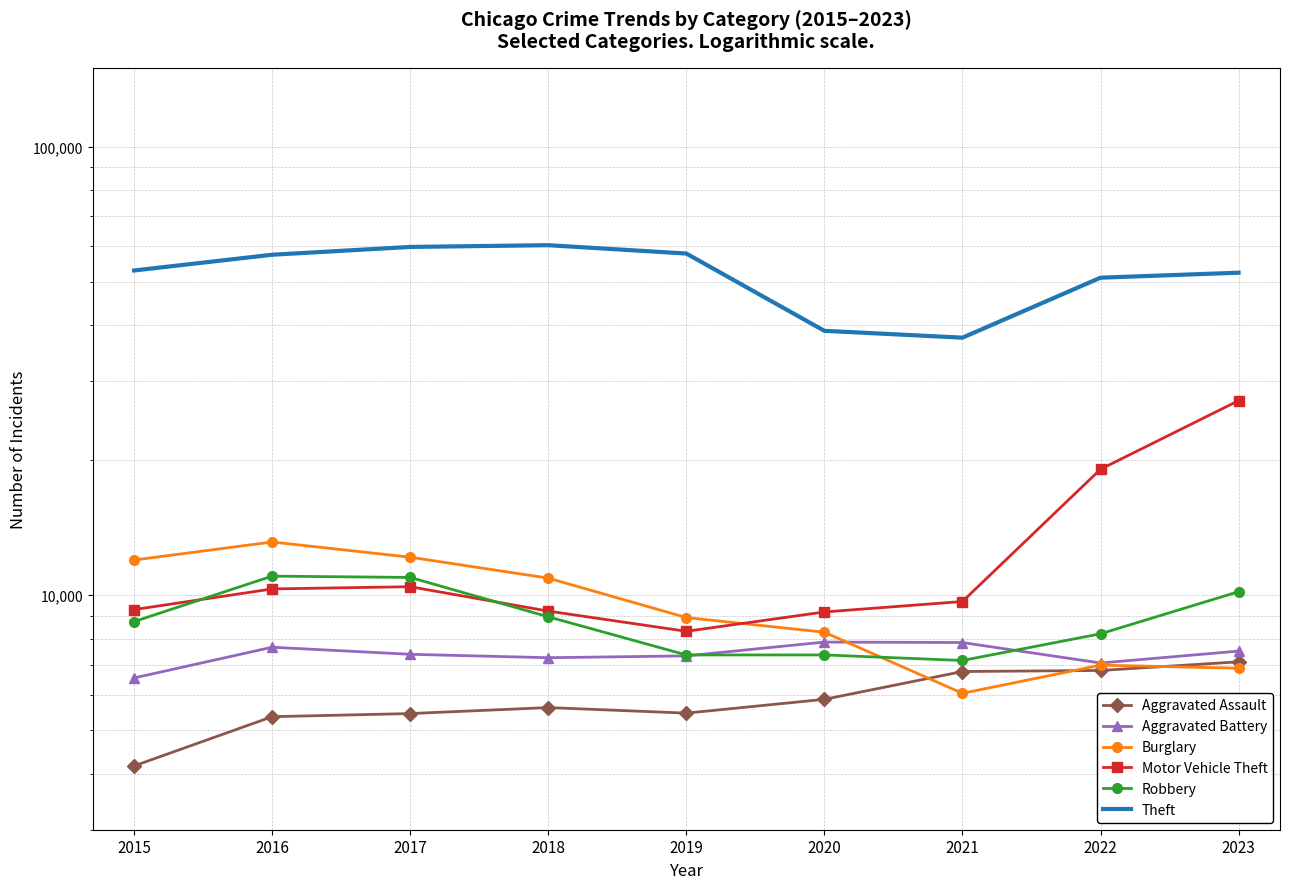

Which label corresponds to the largest value in the chart?

2018